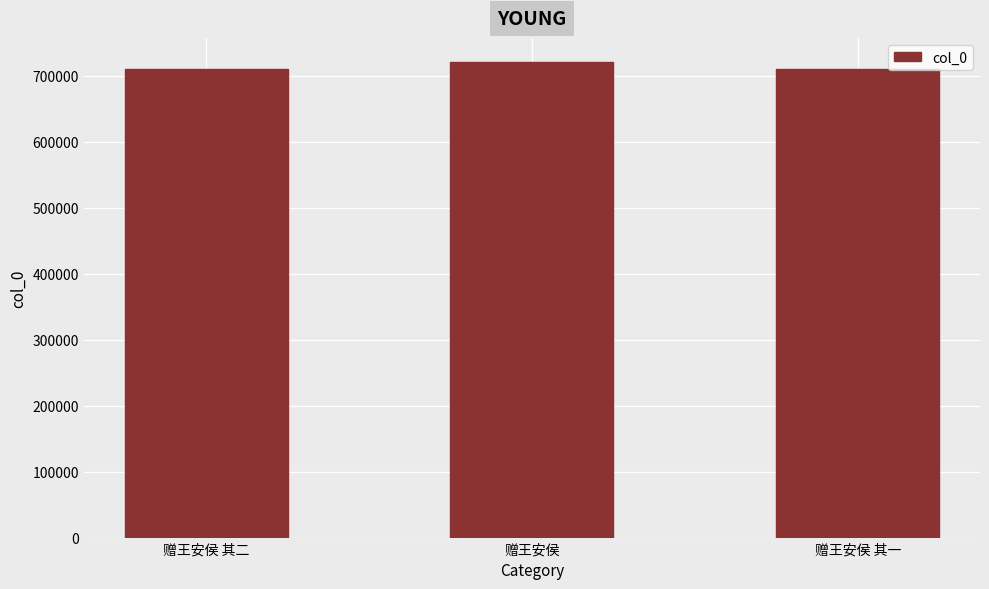

What is the average value?

714280